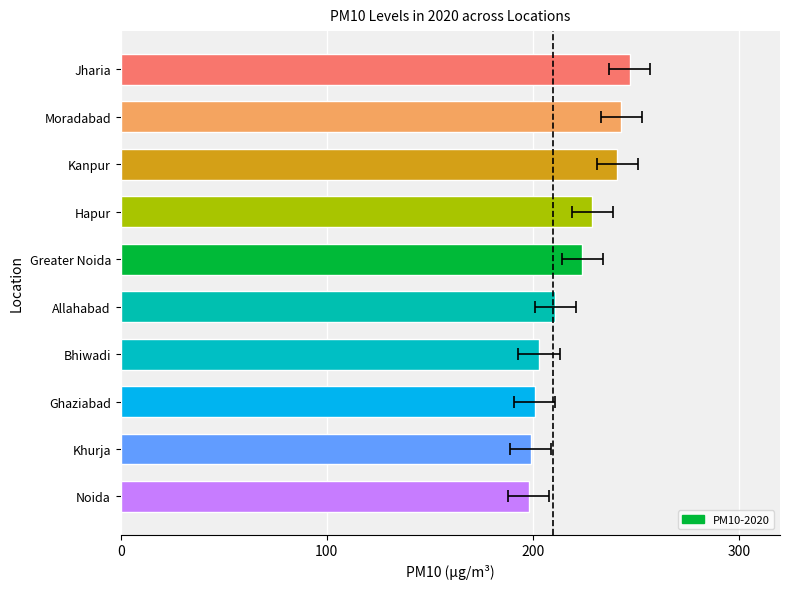

What is the value of the 6th bar from the left?

211